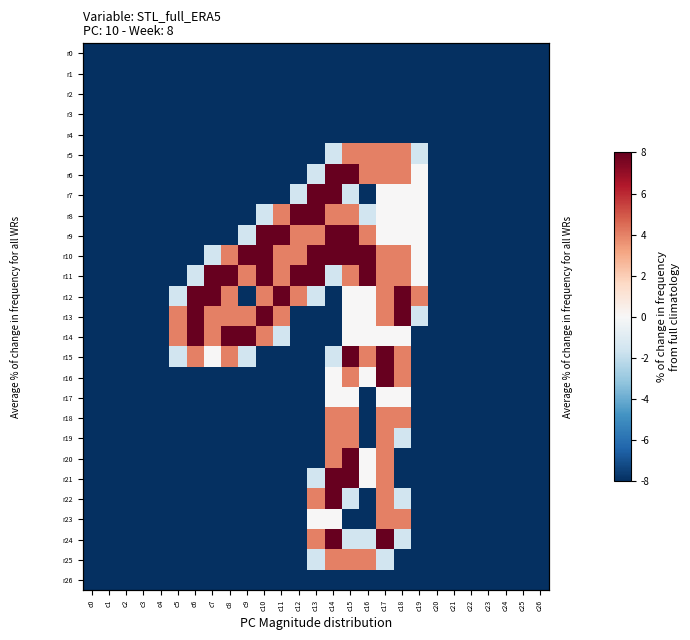

Count the number of data series in this chart.

27